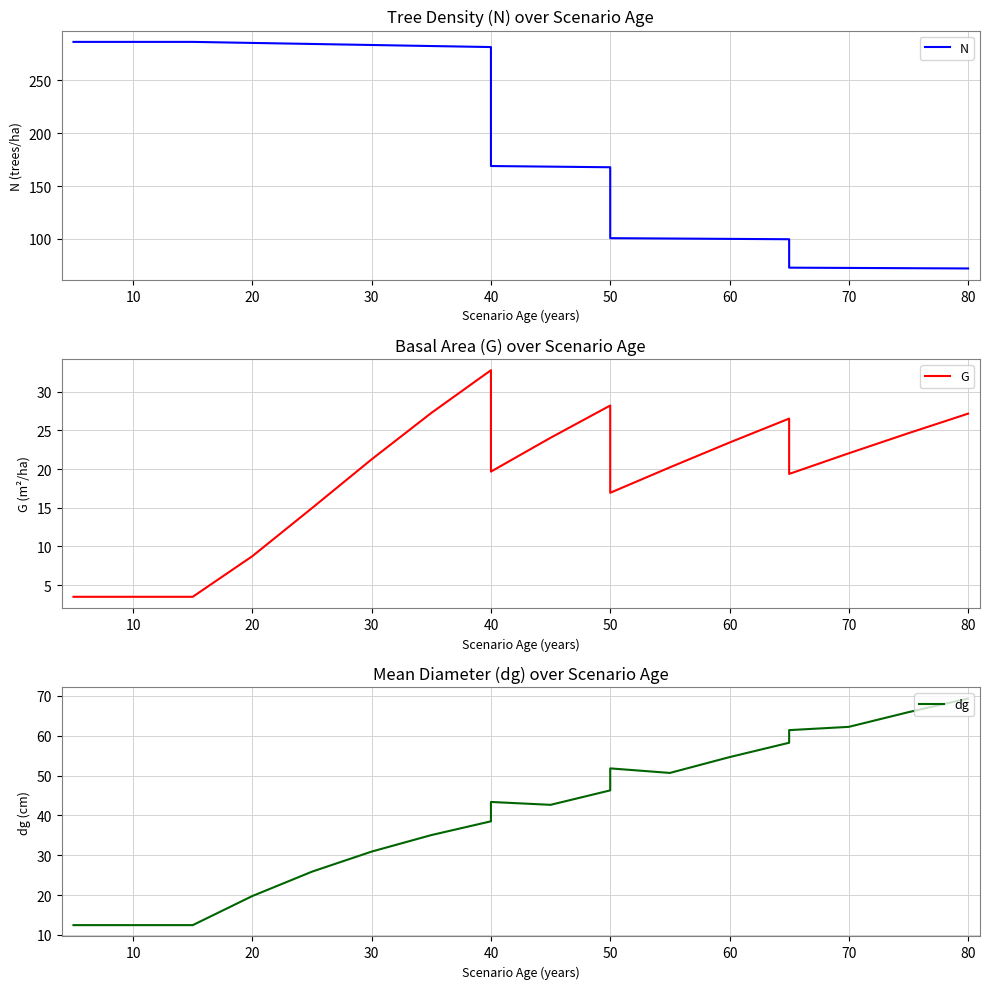

Is it true that N equals 190.5 at 50?

False